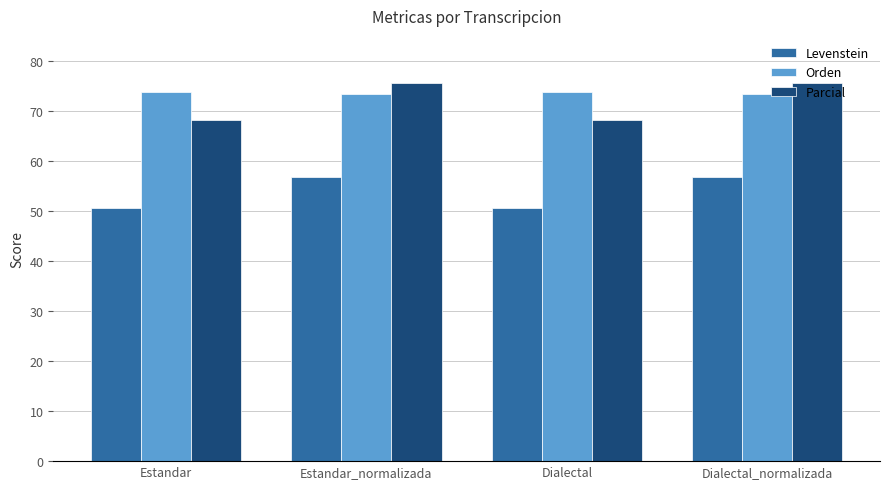

Is it true that Orden equals 73.4 at Dialectal_normalizada?

True